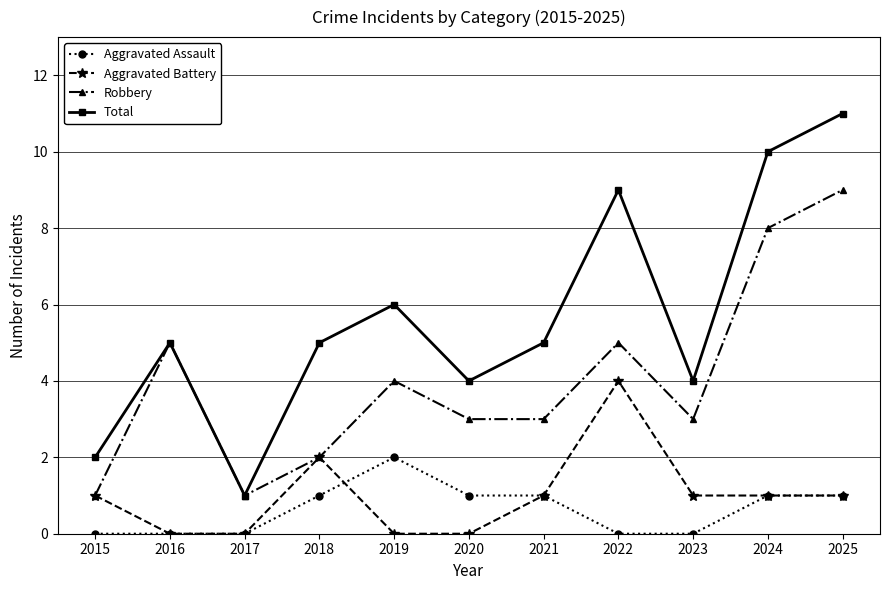

What is the difference between the second highest and minimum values in the Robbery series?

7